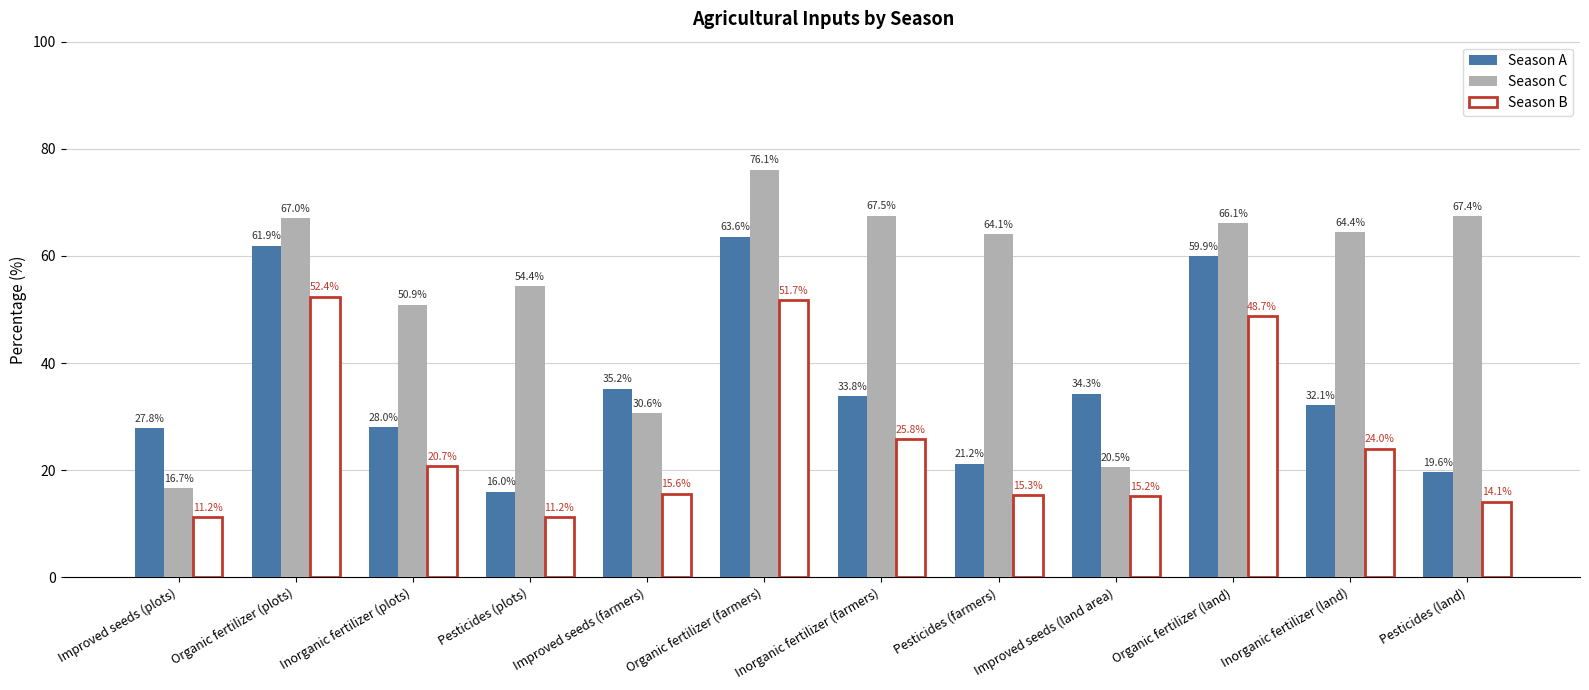

The Season B series shows 11.9 at Organic fertilizer (land). True or false?

False